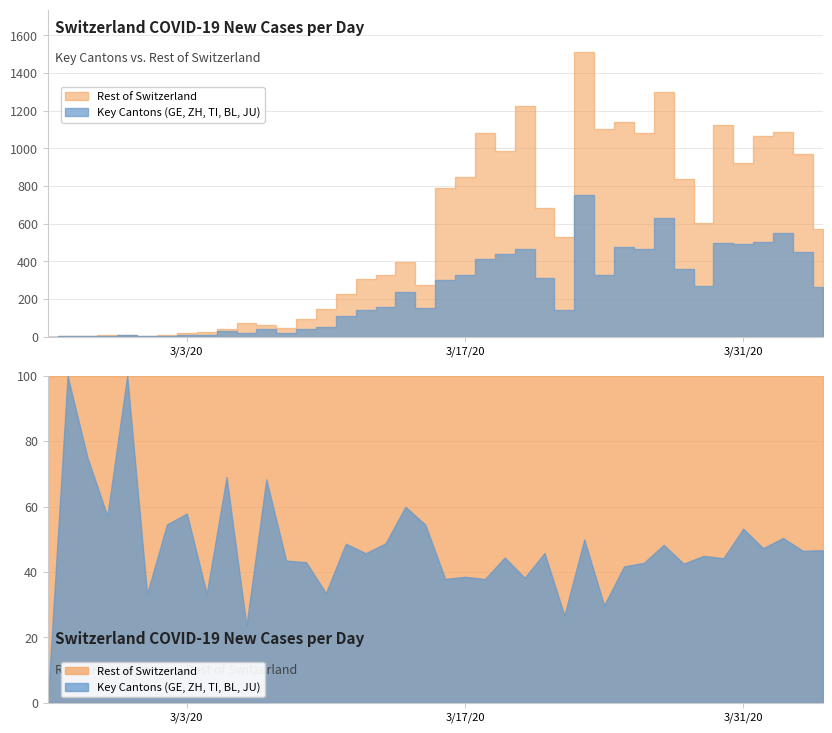

Does the chart display data point markers on the line(s)?

No